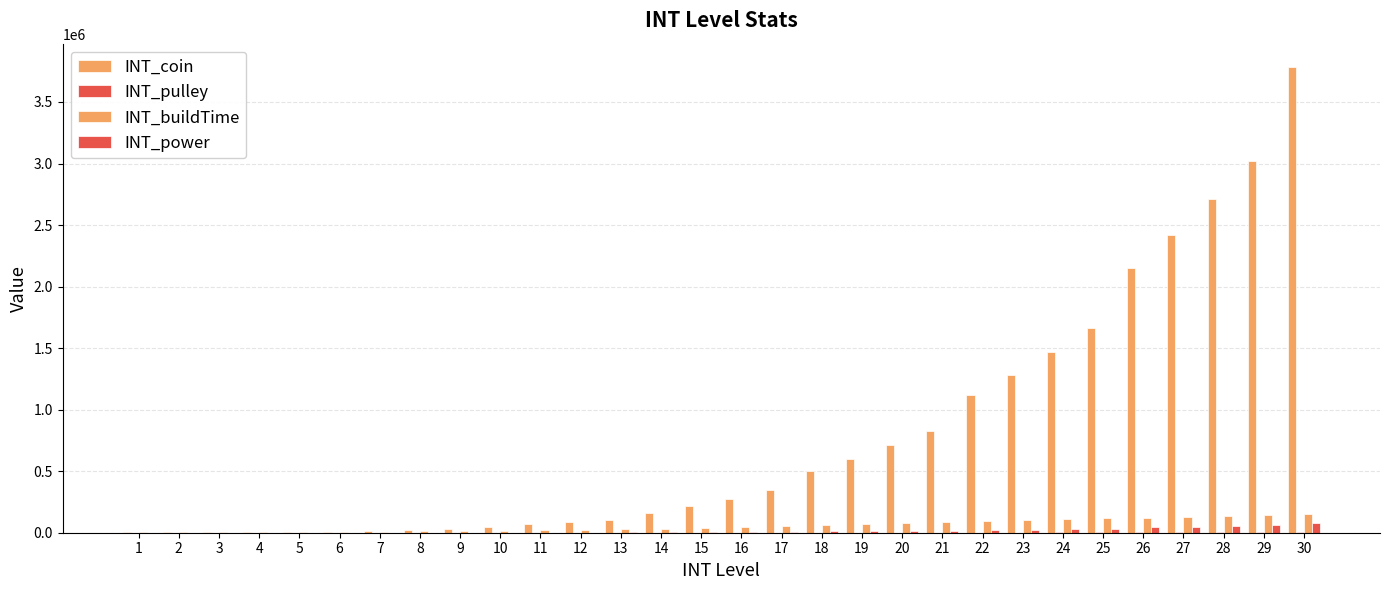

What is the spread (max minus min) of values at 28?

2708500